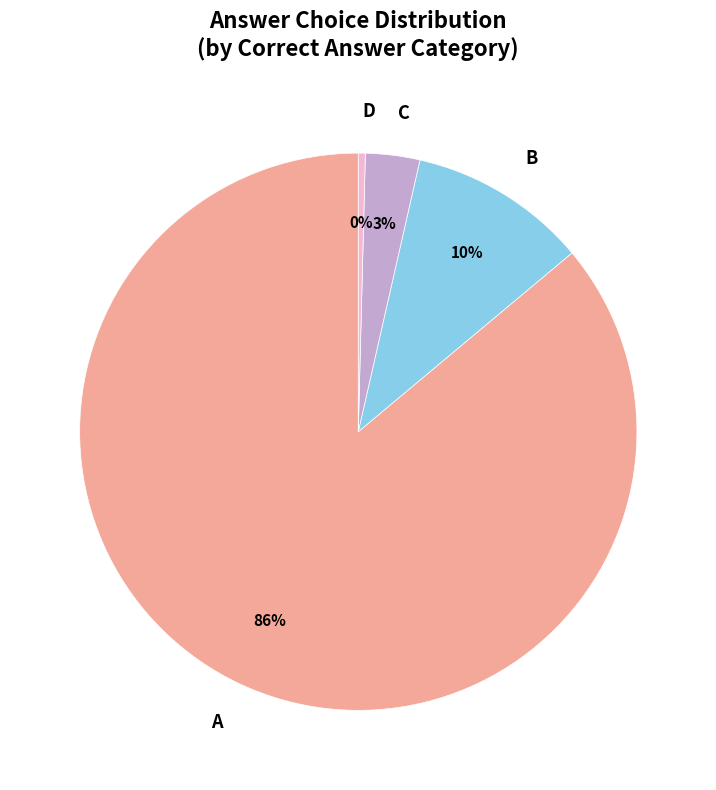

The A slice represents 12% of the pie. True or false?

False